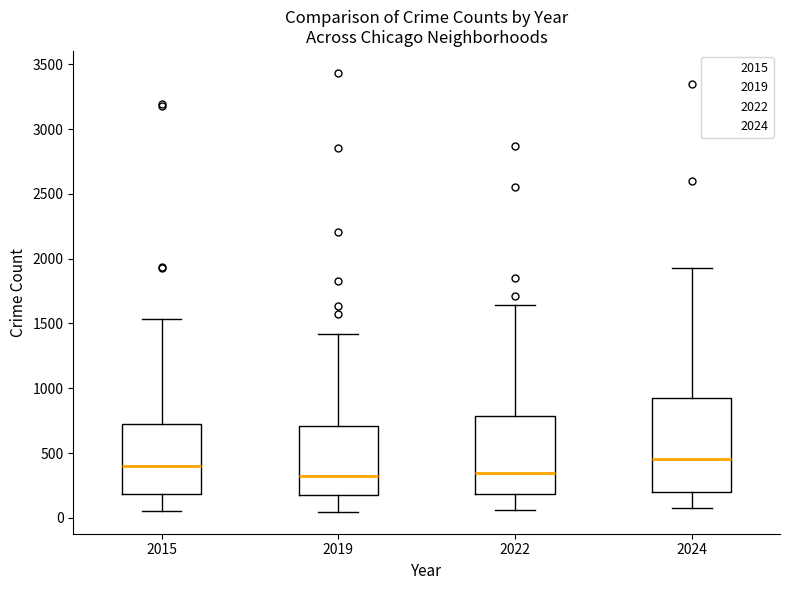

Reading left to right, read every box against the y-axis: the position of its median line, the range the box covers, and the ends of its whiskers. The values are not printed on the chart, so give them approximately, as read against the axis.

2015: median 400, box 200 to 700, whiskers 50 to 1550
2019: median 300, box 200 to 700, whiskers 50 to 1400
2022: median 350, box 200 to 800, whiskers 50 to 1650
2024: median 450, box 200 to 900, whiskers 50 to 1900